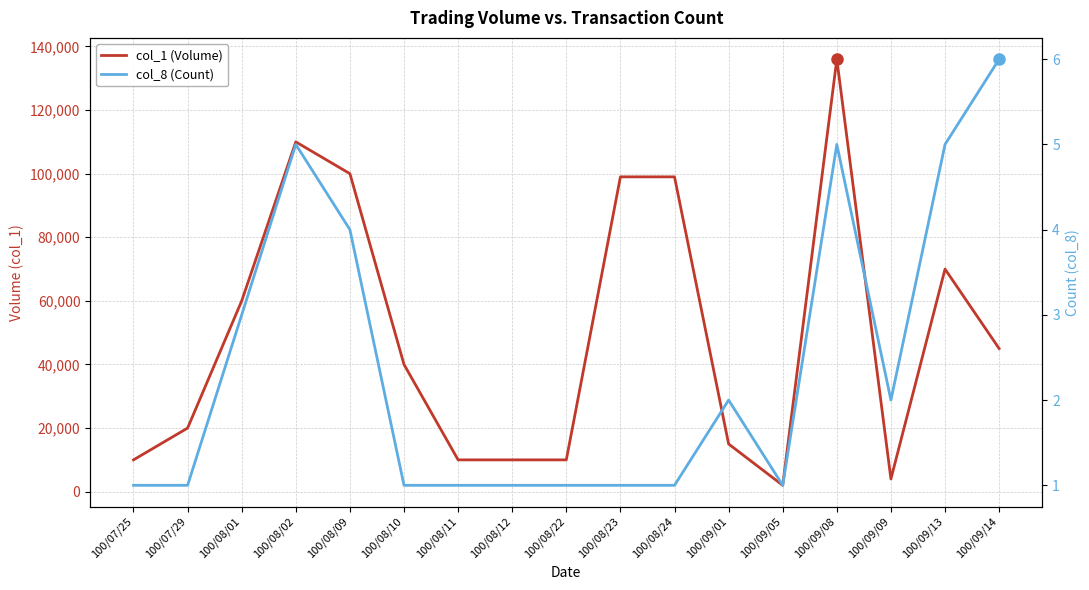

What is the difference between the maximum and minimum values in the col_1 (Volume) series?

134000